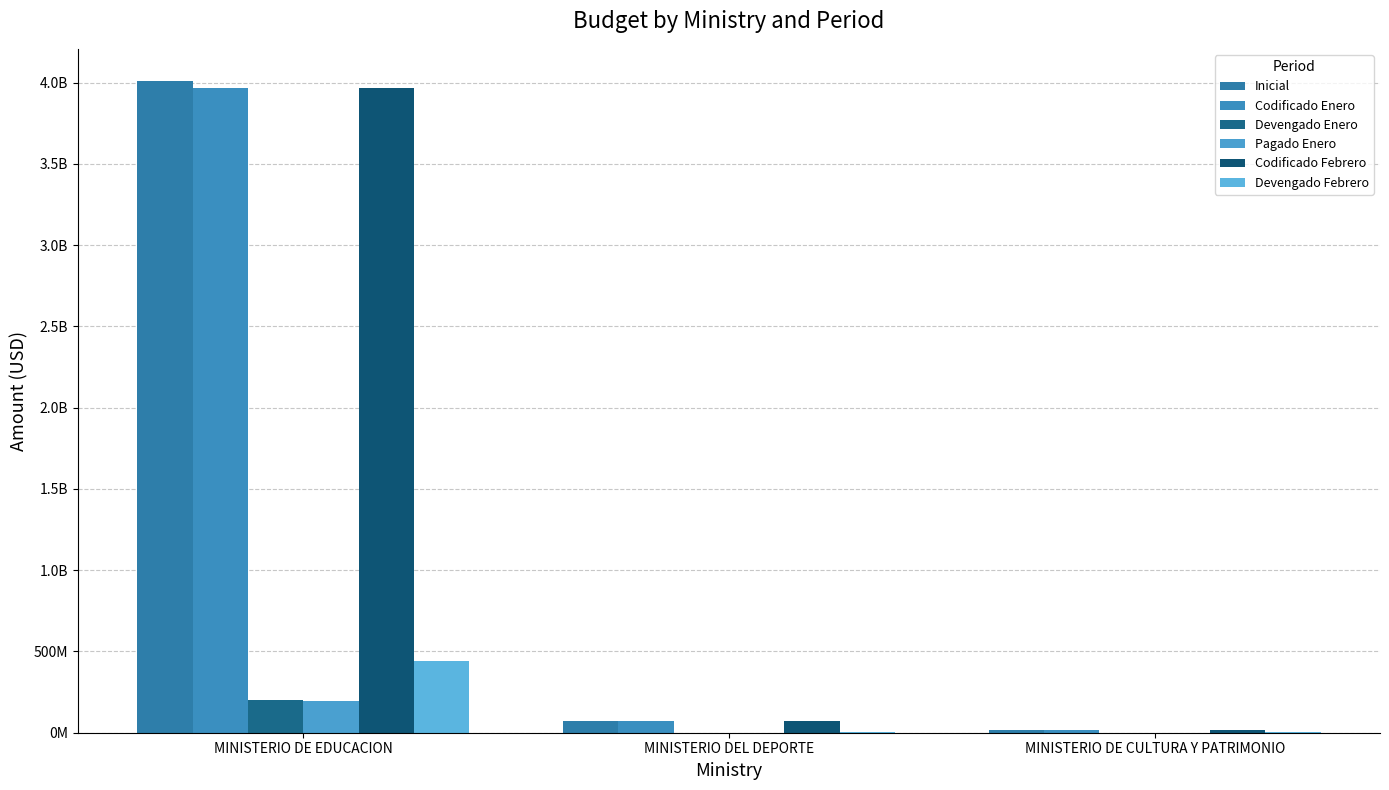

What is the average value of the Pagado Enero series?

65792841.5